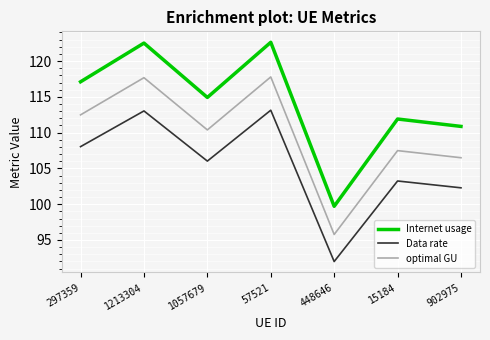

Is the value of optimal GU at 297359 greater than the value of Internet usage at 297359?

No